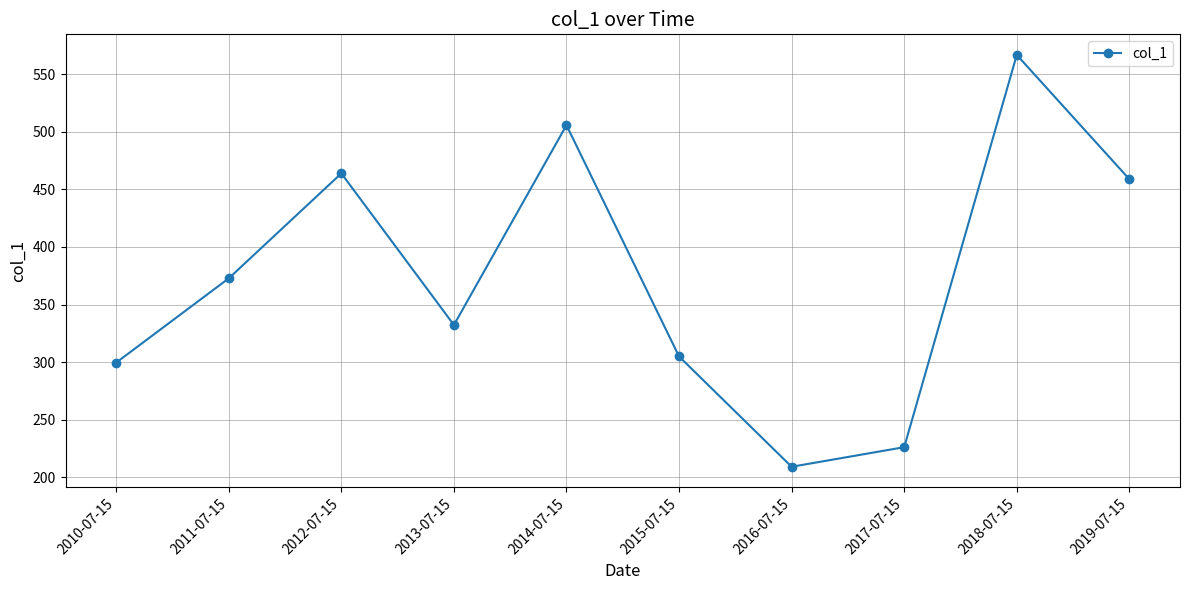

What is the value of the 3rd point from the left?

463.9